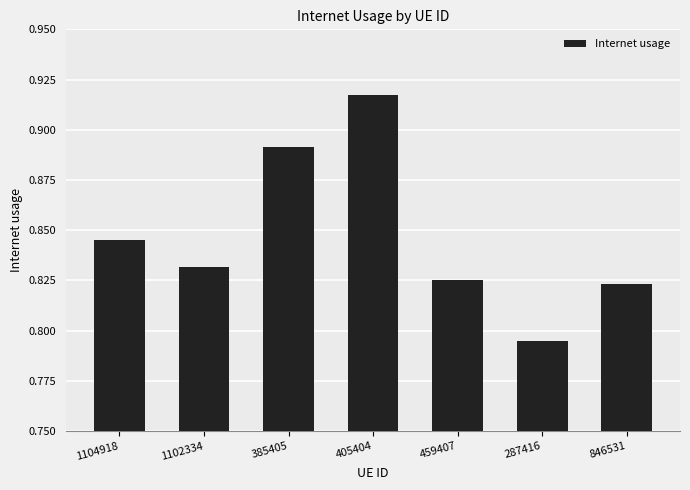

The value at 1104918 is 0.2. True or false?

False